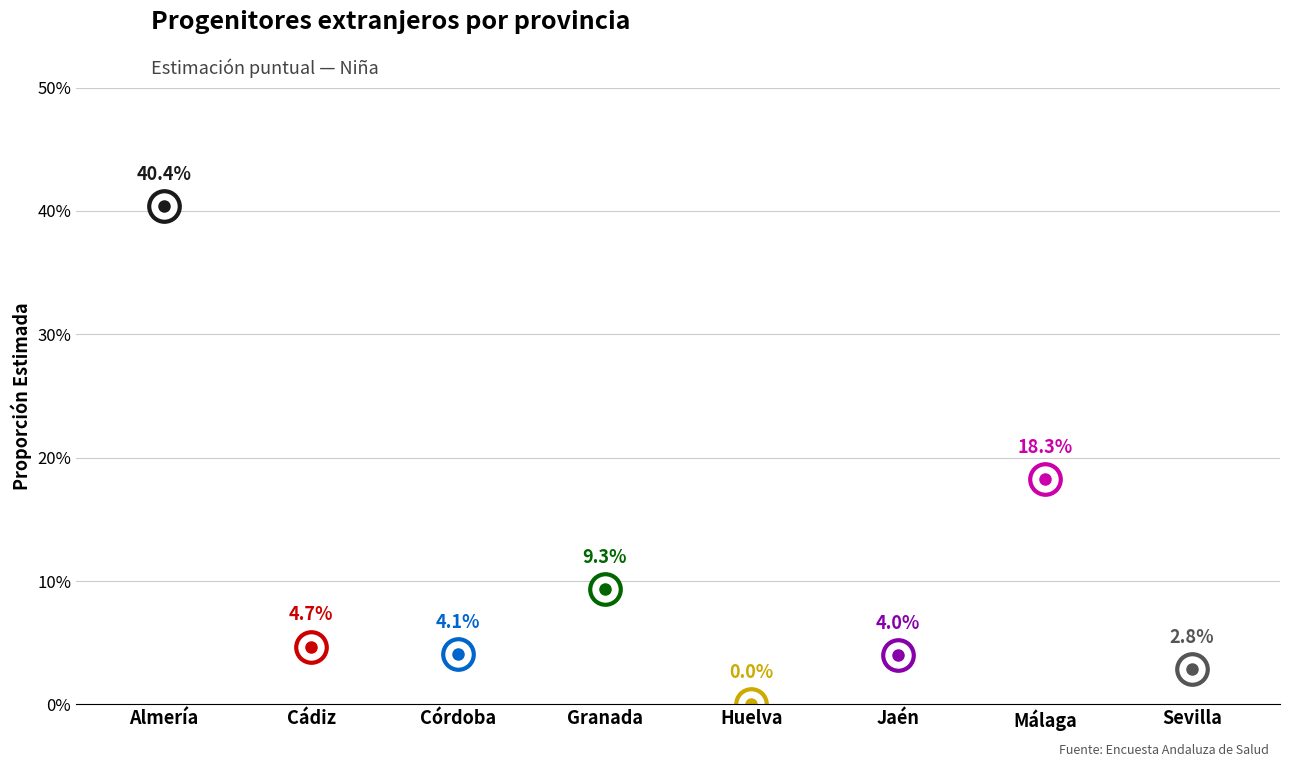

What is the greatest value displayed?

0.4